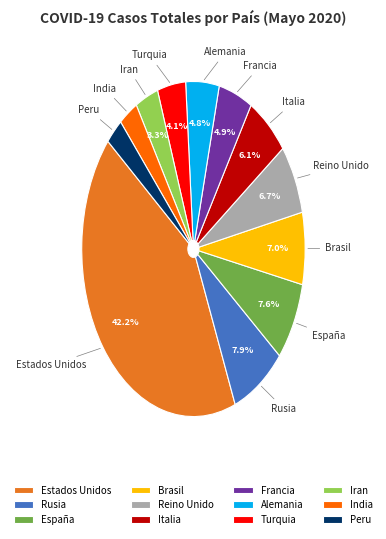

How many segments does this pie chart have?

12